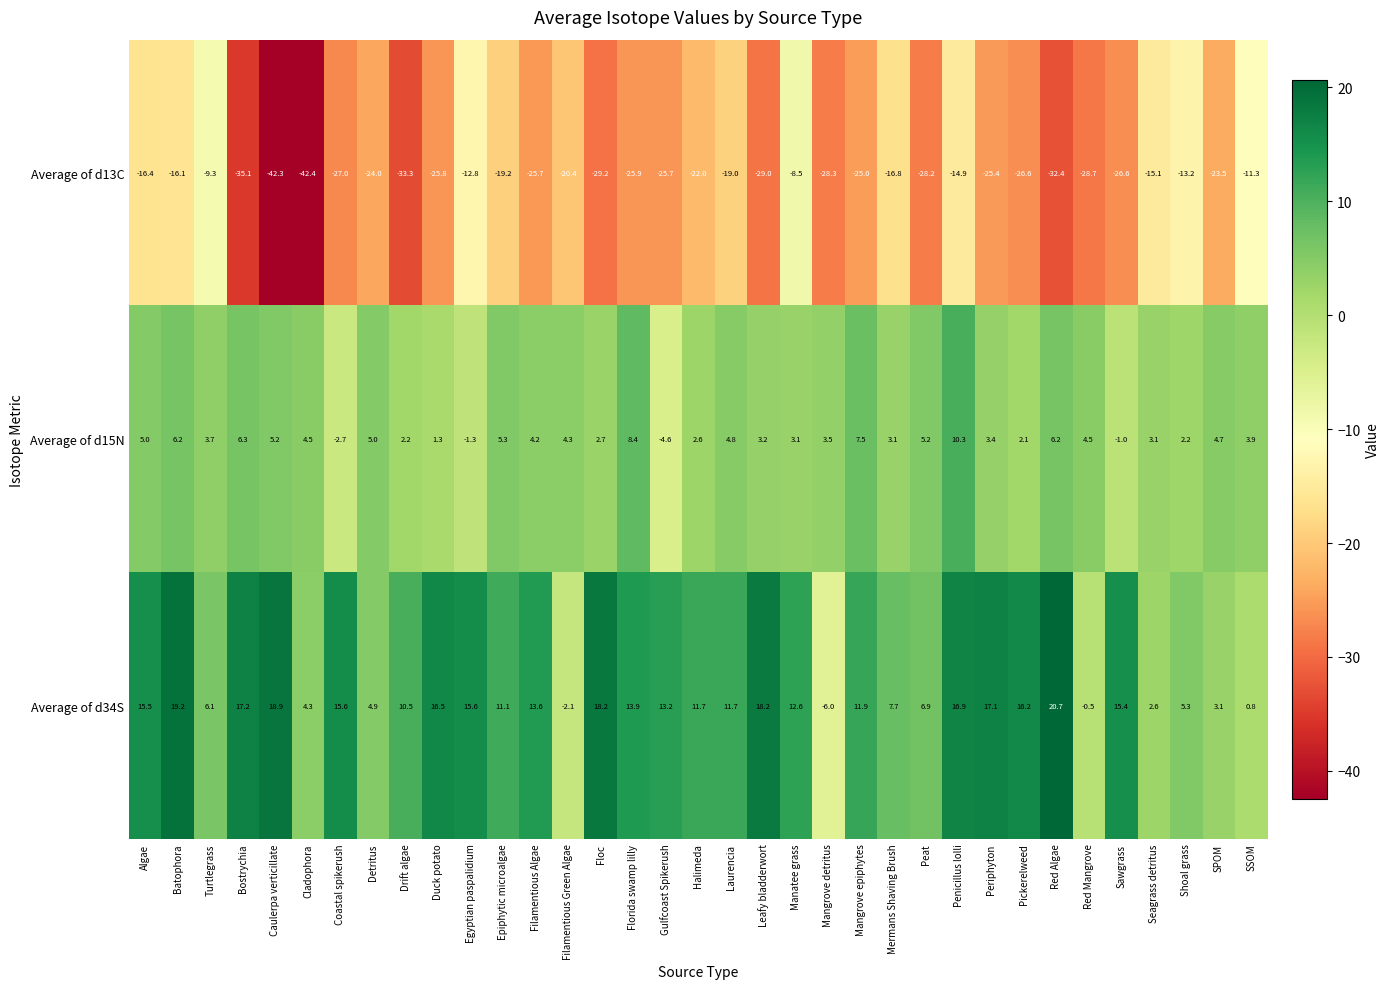

True or false: Average of d34S has a value of 13.6 at Filamentious Algae.

True